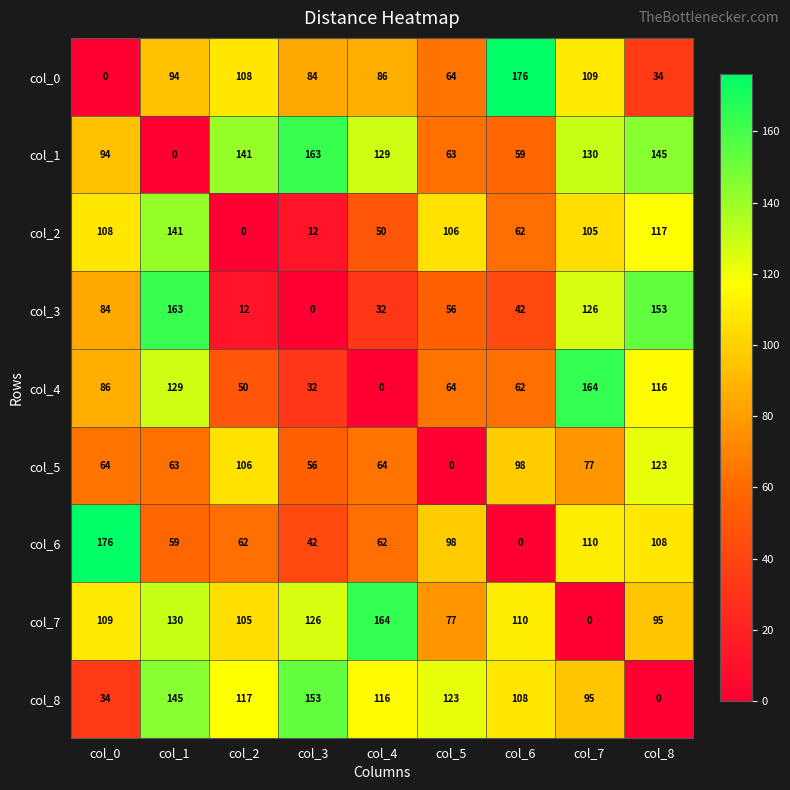

Between col_4 and col_5, which series saw the biggest shift?

col_7